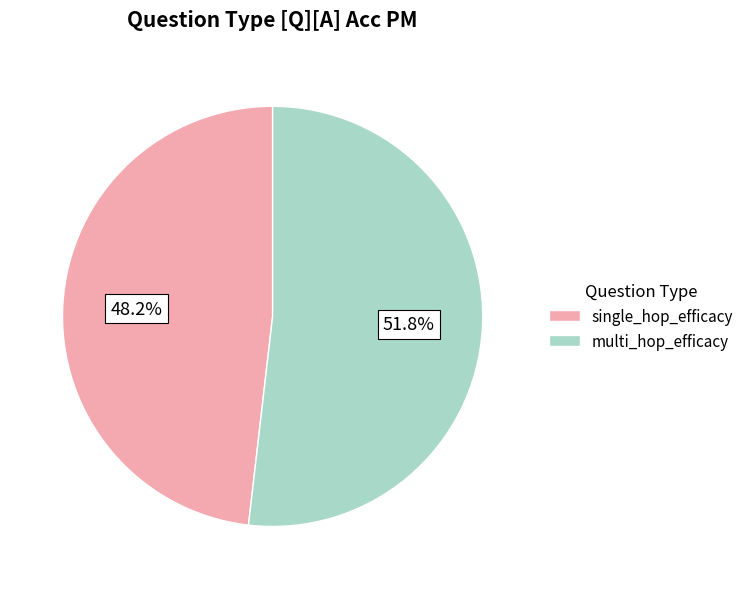

What is the largest slice in the pie chart?

multi_hop_efficacy